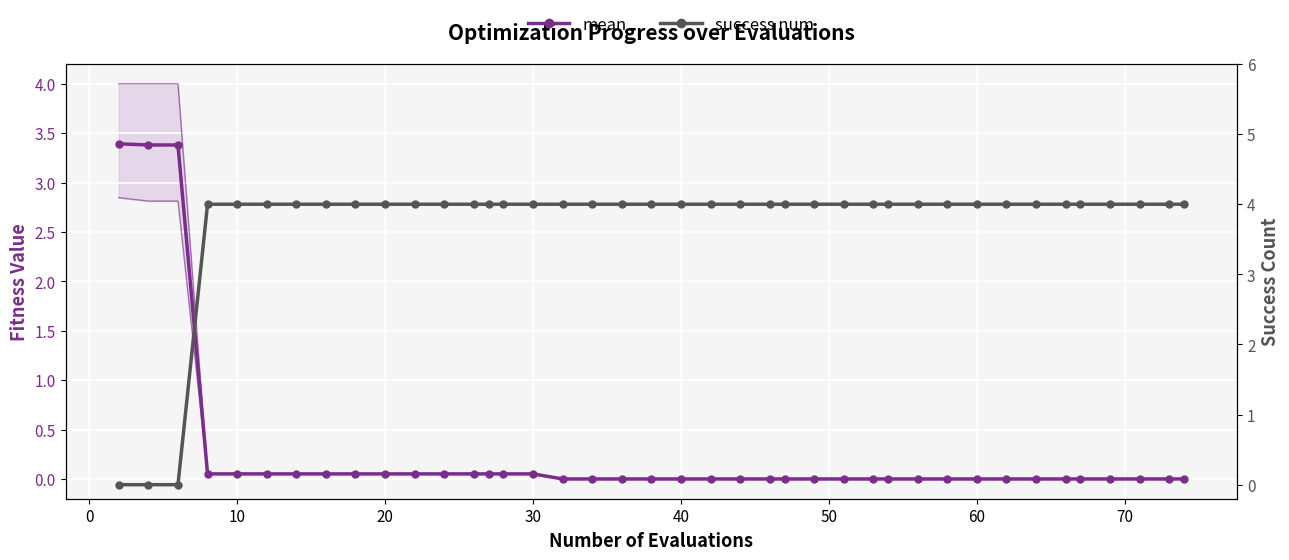

What is the difference between the maximum and minimum values in the success num series?

4.0